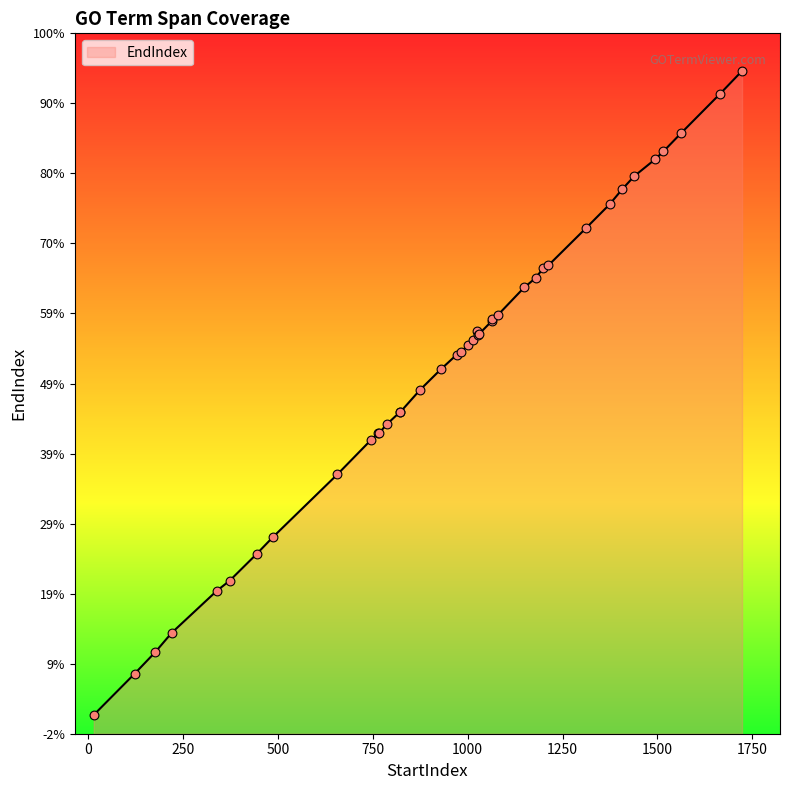

What is the change in value from 765 to 971?

+208